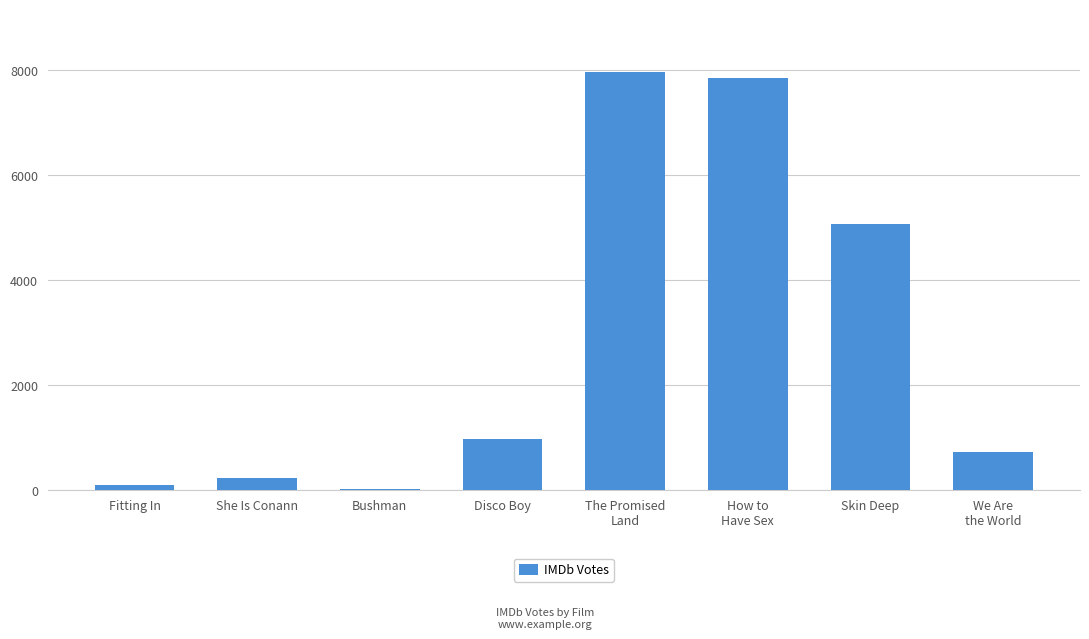

At which category does the chart reach its peak across all series?

The Promised
Land